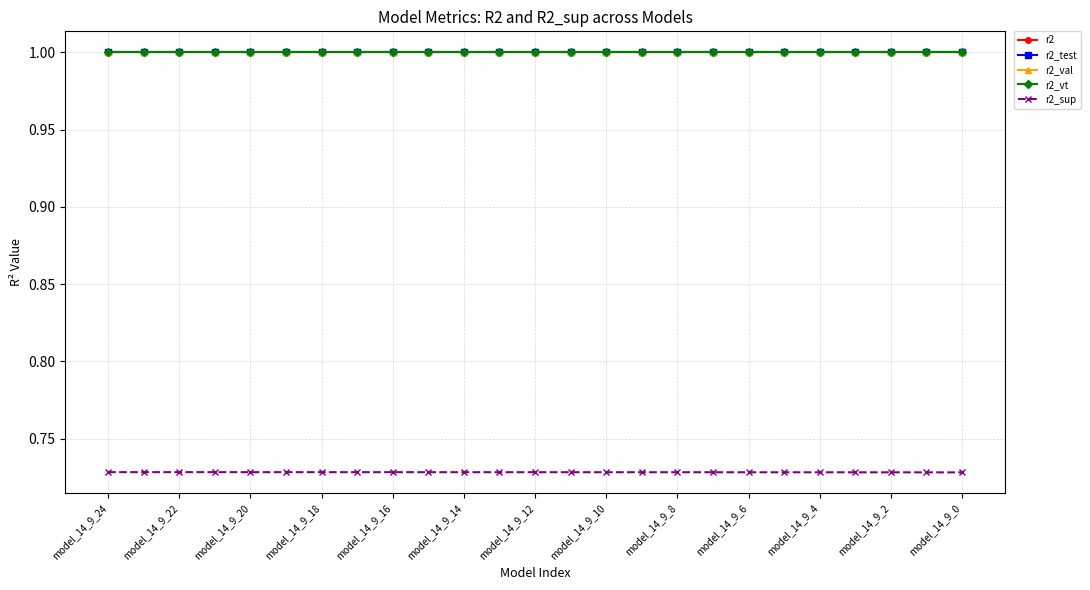

How many lines are shown in the chart?

5